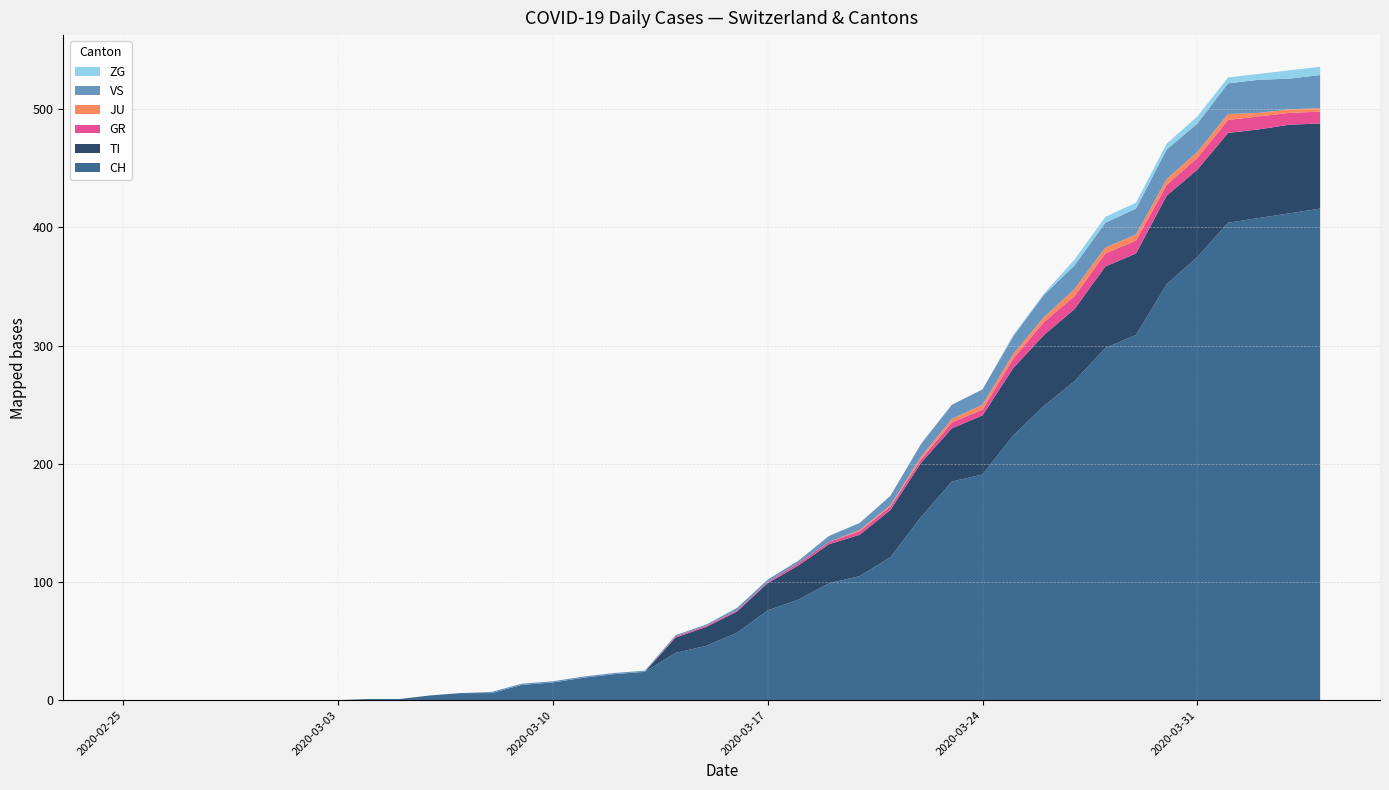

Reading right to left, extract all data points from this chart.

CH: 2020-04-04=416	2020-04-03=412	2020-04-02=408	2020-04-01=404	2020-03-31=375	2020-03-30=352	2020-03-29=309	2020-03-28=298	2020-03-27=270	2020-03-26=249	2020-03-25=224	2020-03-24=191	2020-03-23=185	2020-03-22=155	2020-03-21=121	2020-03-20=105	2020-03-19=99	2020-03-18=85	2020-03-17=76	2020-03-16=57	2020-03-15=46	2020-03-14=40	2020-03-13=24	2020-03-12=22	2020-03-11=19	2020-03-10=15	2020-03-09=13	2020-03-08=6	2020-03-07=6	2020-03-06=4	2020-03-05=1	2020-03-04=1	2020-03-03=0	2020-03-02=0	2020-03-01=0	2020-02-29=0	2020-02-28=0	2020-02-27=0	2020-02-26=0	2020-02-25=0
TI: 2020-04-04=72	2020-04-03=75	2020-04-02=75	2020-04-01=76	2020-03-31=74	2020-03-30=75	2020-03-29=69	2020-03-28=69	2020-03-27=61	2020-03-26=60	2020-03-25=57	2020-03-24=50	2020-03-23=45	2020-03-22=46	2020-03-21=40	2020-03-20=35	2020-03-19=33	2020-03-18=29	2020-03-17=23	2020-03-16=18	2020-03-15=16	2020-03-14=13	2020-03-13=0	2020-03-12=0	2020-03-11=0	2020-03-10=0	2020-03-09=0	2020-03-08=0	2020-03-07=0	2020-03-06=0	2020-03-05=0	2020-03-04=0	2020-03-03=0	2020-03-02=0	2020-03-01=0	2020-02-29=0	2020-02-28=0	2020-02-27=0	2020-02-26=0	2020-02-25=0
GR: 2020-04-04=10	2020-04-03=10	2020-04-02=11	2020-04-01=11	2020-03-31=10	2020-03-30=9	2020-03-29=11	2020-03-28=11	2020-03-27=11	2020-03-26=11	2020-03-25=8	2020-03-24=5	2020-03-23=5	2020-03-22=3	2020-03-21=3	2020-03-20=3	2020-03-19=2	2020-03-18=2	2020-03-17=1	2020-03-16=1	2020-03-15=1	2020-03-14=1	2020-03-13=0	2020-03-12=0	2020-03-11=0	2020-03-10=0	2020-03-09=0	2020-03-08=0	2020-03-07=0	2020-03-06=0	2020-03-05=0	2020-03-04=0	2020-03-03=0	2020-03-02=0	2020-03-01=0	2020-02-29=0	2020-02-28=0	2020-02-27=0	2020-02-26=0	2020-02-25=0
JU: 2020-04-04=3	2020-04-03=3	2020-04-02=3	2020-04-01=5	2020-03-31=5	2020-03-30=5	2020-03-29=5	2020-03-28=5	2020-03-27=6	2020-03-26=4	2020-03-25=4	2020-03-24=4	2020-03-23=3	2020-03-22=2	2020-03-21=1	2020-03-20=1	2020-03-19=0	2020-03-18=0	2020-03-17=0	2020-03-16=0	2020-03-15=0	2020-03-14=0	2020-03-13=0	2020-03-12=0	2020-03-11=0	2020-03-10=0	2020-03-09=0	2020-03-08=0	2020-03-07=0	2020-03-06=0	2020-03-05=0	2020-03-04=0	2020-03-03=0	2020-03-02=0	2020-03-01=0	2020-02-29=0	2020-02-28=0	2020-02-27=0	2020-02-26=0	2020-02-25=0
VS: 2020-04-04=28	2020-04-03=26	2020-04-02=28	2020-04-01=26	2020-03-31=24	2020-03-30=25	2020-03-29=22	2020-03-28=21	2020-03-27=20	2020-03-26=19	2020-03-25=15	2020-03-24=13	2020-03-23=12	2020-03-22=11	2020-03-21=8	2020-03-20=6	2020-03-19=5	2020-03-18=2	2020-03-17=2	2020-03-16=2	2020-03-15=1	2020-03-14=1	2020-03-13=1	2020-03-12=1	2020-03-11=1	2020-03-10=1	2020-03-09=1	2020-03-08=1	2020-03-07=0	2020-03-06=0	2020-03-05=0	2020-03-04=0	2020-03-03=0	2020-03-02=0	2020-03-01=0	2020-02-29=0	2020-02-28=0	2020-02-27=0	2020-02-26=0	2020-02-25=0
ZG: 2020-04-04=7	2020-04-03=7	2020-04-02=5	2020-04-01=5	2020-03-31=6	2020-03-30=5	2020-03-29=5	2020-03-28=5	2020-03-27=5	2020-03-26=1	2020-03-25=1	2020-03-24=0	2020-03-23=0	2020-03-22=0	2020-03-21=0	2020-03-20=0	2020-03-19=0	2020-03-18=0	2020-03-17=0	2020-03-16=0	2020-03-15=0	2020-03-14=0	2020-03-13=0	2020-03-12=0	2020-03-11=0	2020-03-10=0	2020-03-09=0	2020-03-08=0	2020-03-07=0	2020-03-06=0	2020-03-05=0	2020-03-04=0	2020-03-03=0	2020-03-02=0	2020-03-01=0	2020-02-29=0	2020-02-28=0	2020-02-27=0	2020-02-26=0	2020-02-25=0